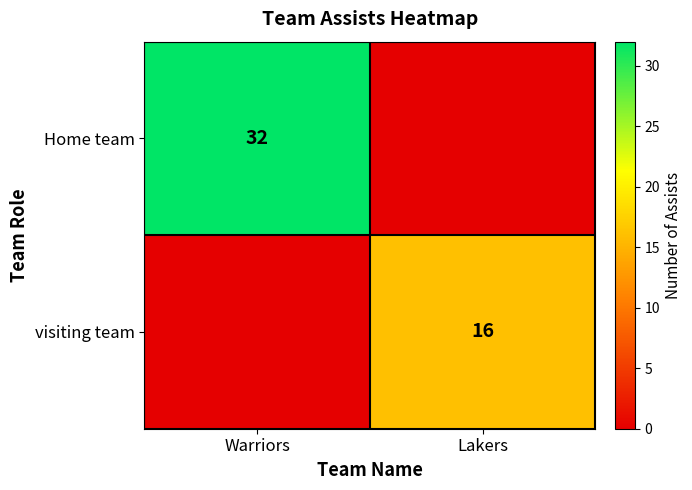

True or false: visiting team has a value of 16 at Lakers.

True